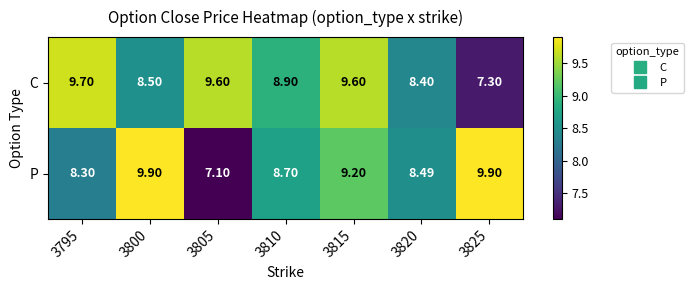

Which series has the largest range (max minus min)?

P